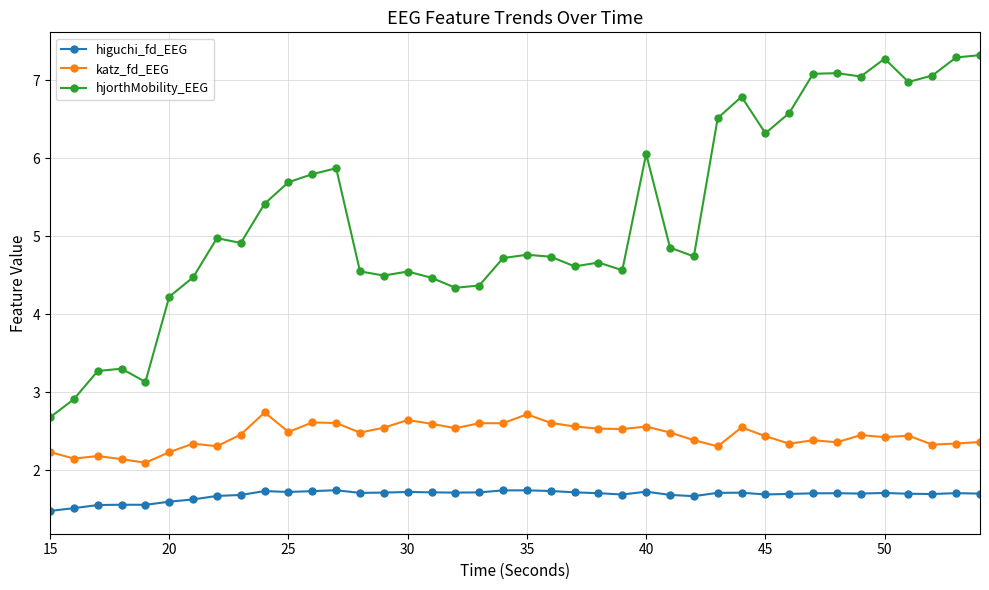

How many higuchi_fd_EEG values are between 1 and 2?

40